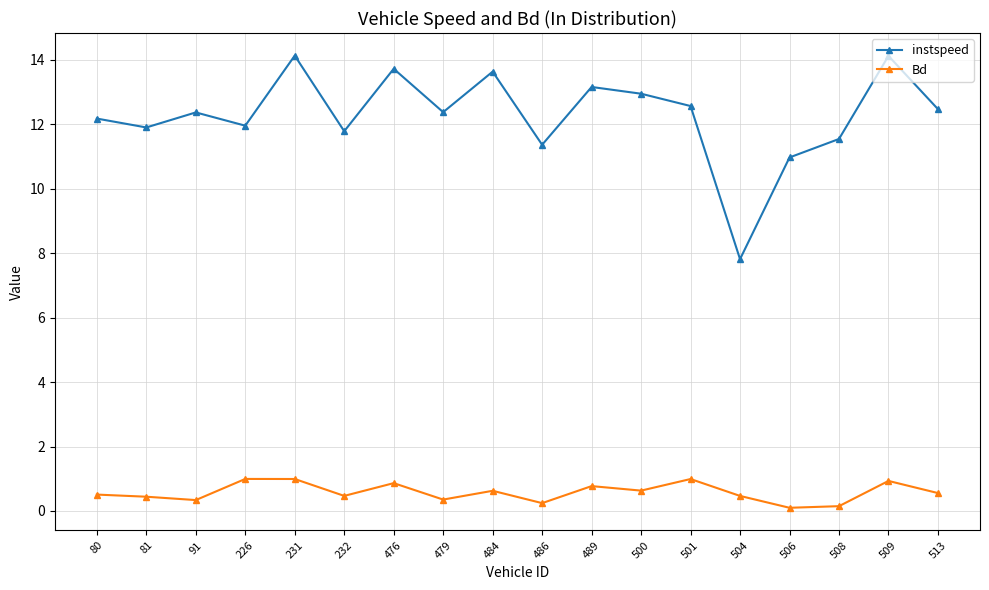

At which label is instspeed closest to 10?

506